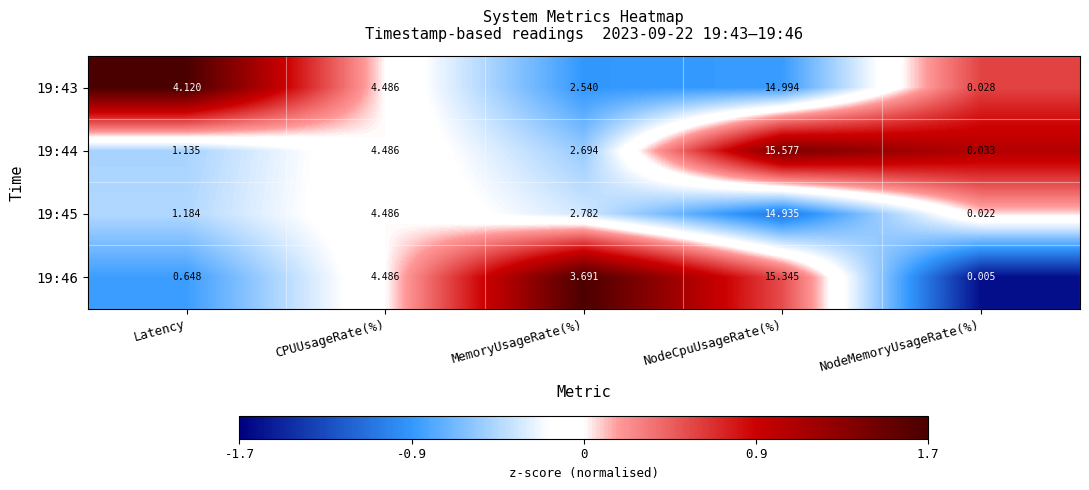

At which category is the sum across all series the highest?

NodeCpuUsageRate(%)